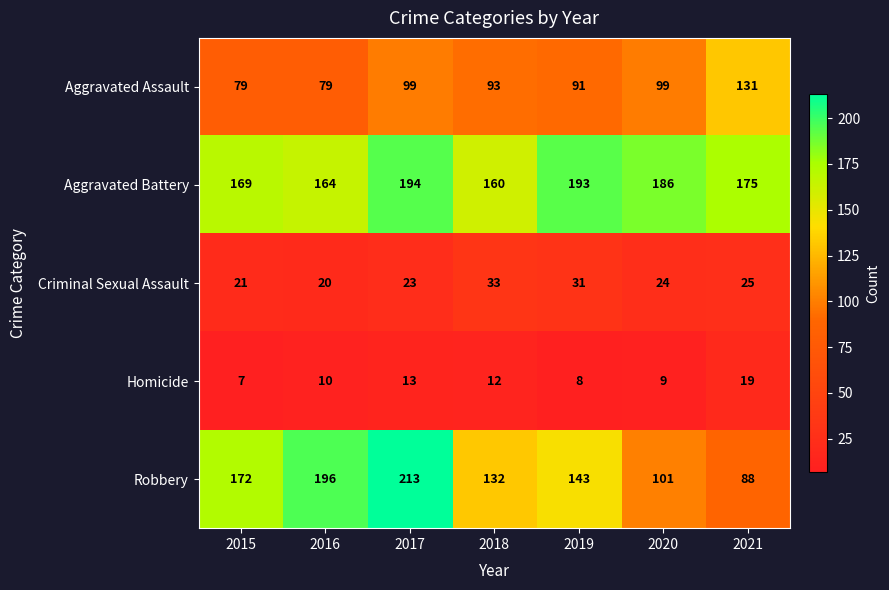

Is it true that Aggravated Assault equals 36 at 2018?

False